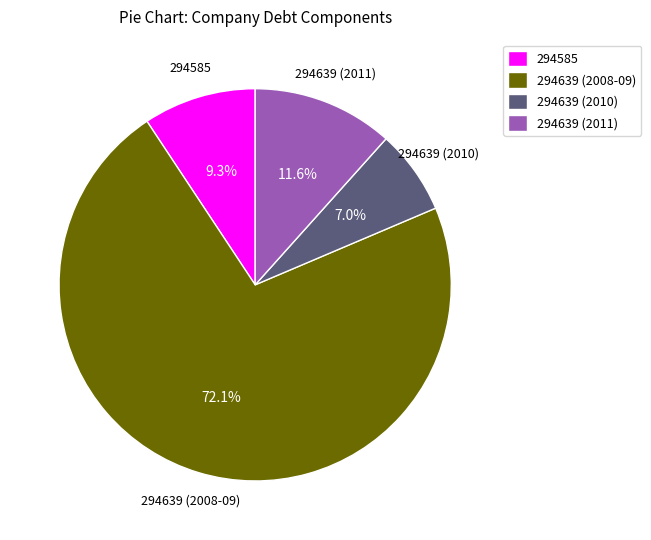

Combined, do 294585 and 294639 (2011) account for over 50%?

No